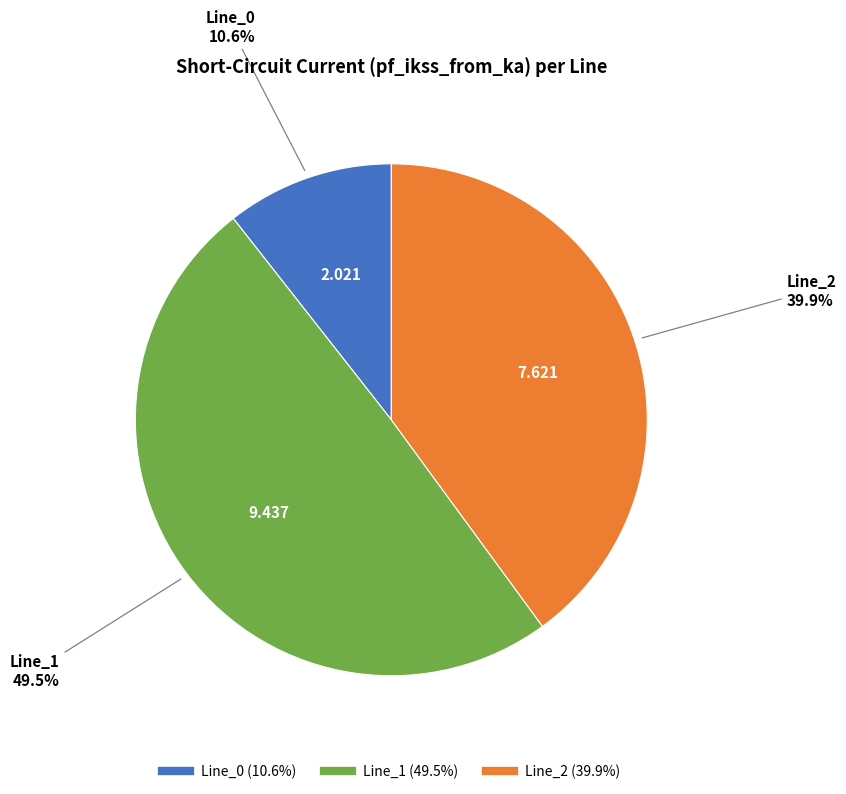

Is there any slice that represents more than half of the pie?

No